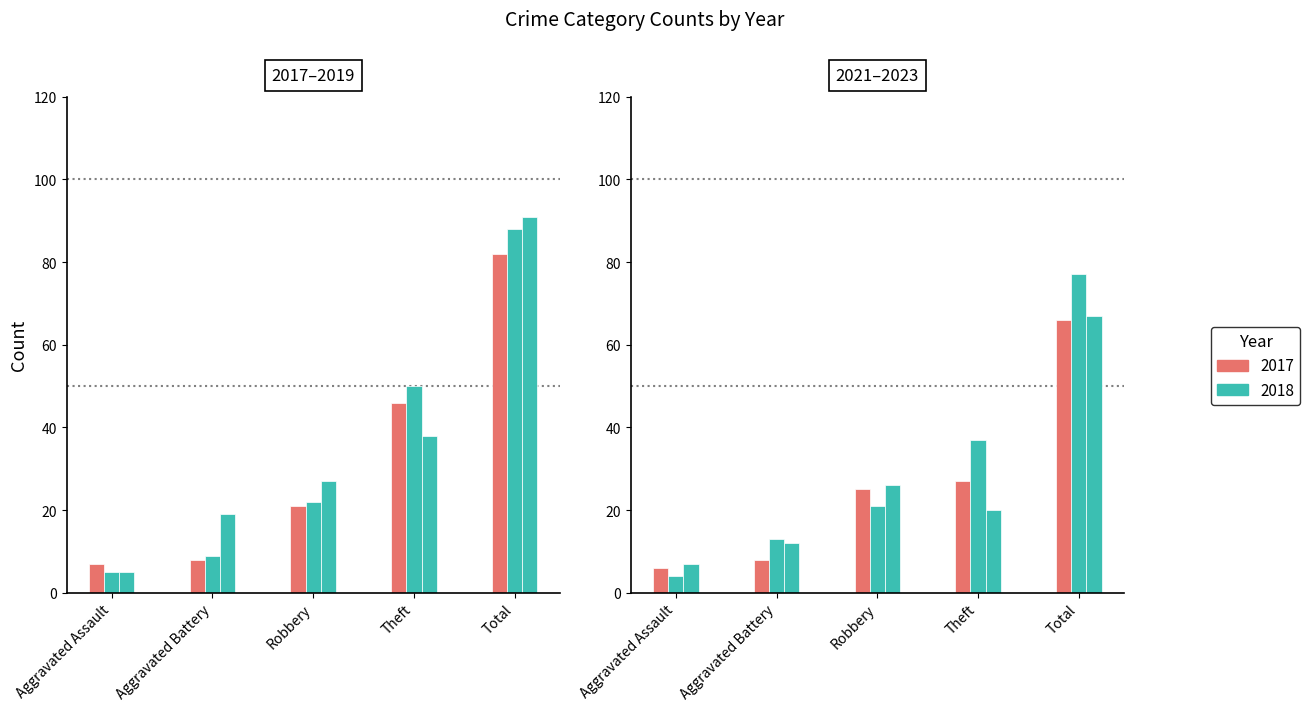

At how many categories does at least one series exceed 25?

3